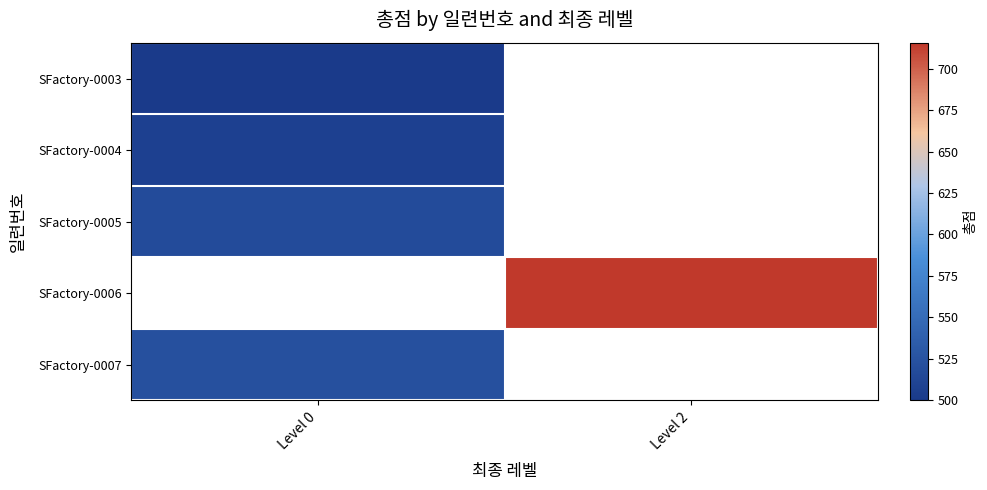

Which category has the lowest value across all series?

Level 0